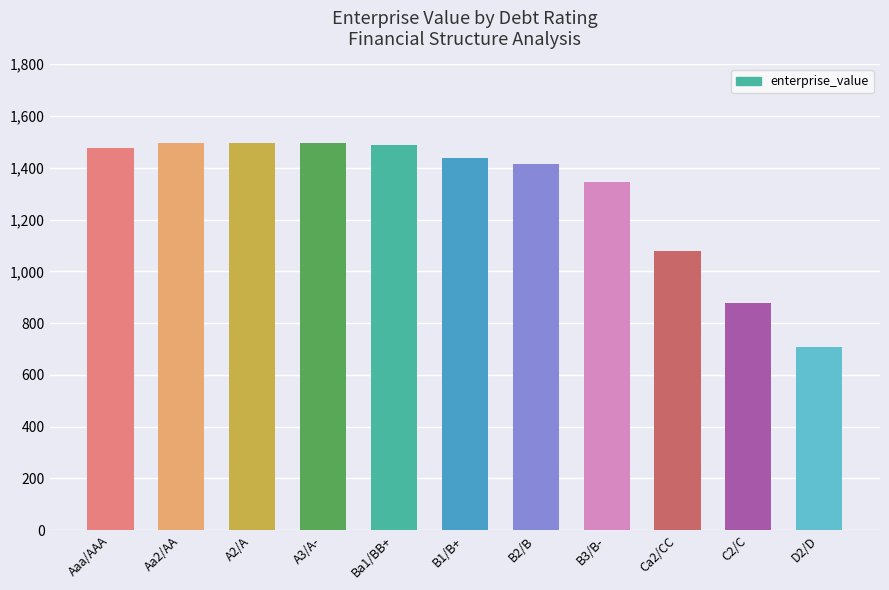

What is the value of the 11th bar from the left?

707.1